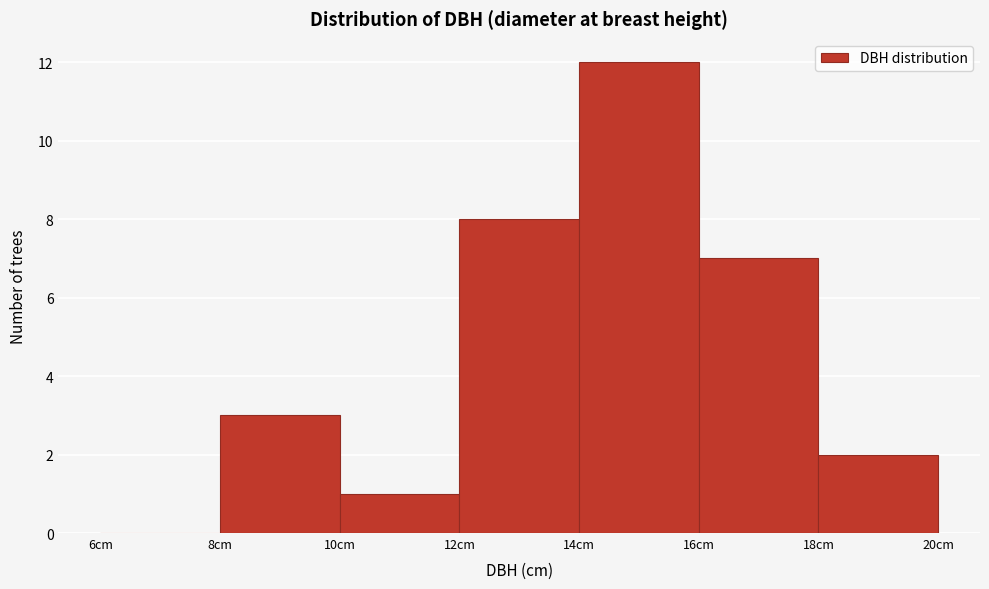

Reading left to right, list every bar in this chart as the range it spans on the x-axis followed by its height. The values are not printed on the chart, so give them approximately, as read against the axis.

6 to 8: 0
8 to 10: 3
10 to 12: 1
12 to 14: 8
14 to 16: 12
16 to 18: 7
18 to 20: 2